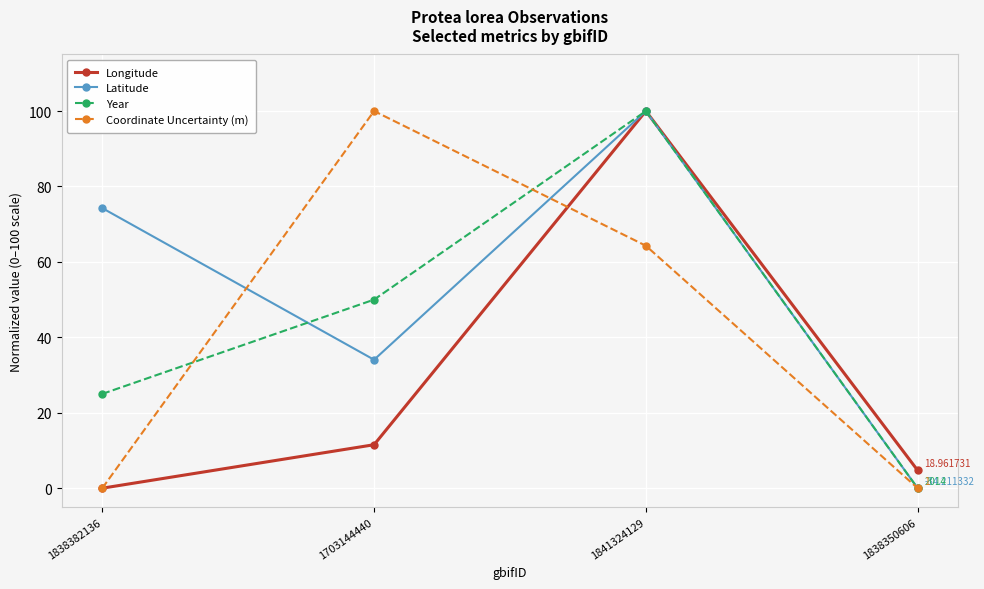

Which series changed the most between 1838382136 and 1838350606?

Latitude